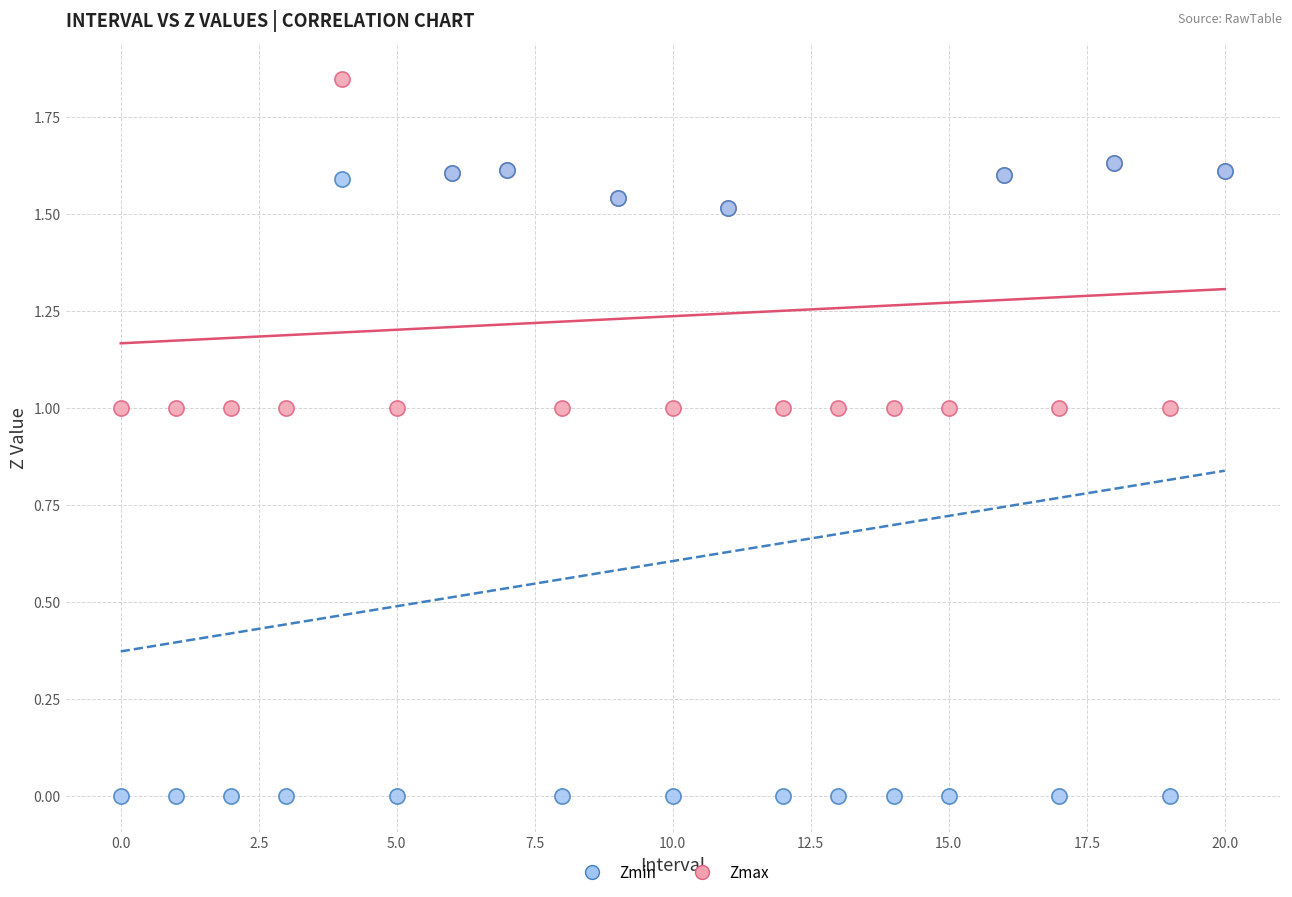

Which series reaches the maximum Y coordinate?

Zmax